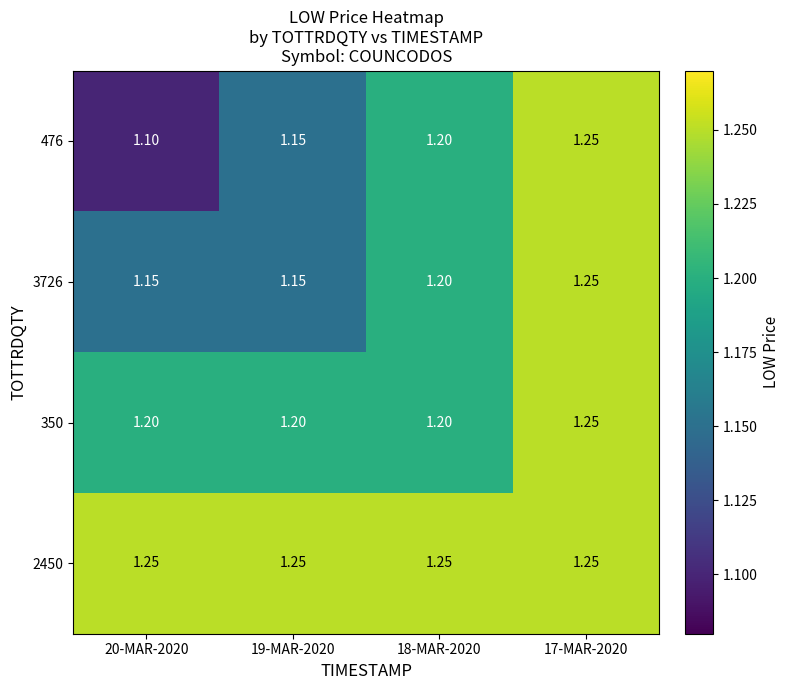

Is the value of 2450 at 18-MAR-2020 greater than the value of 476 at 20-MAR-2020?

Yes